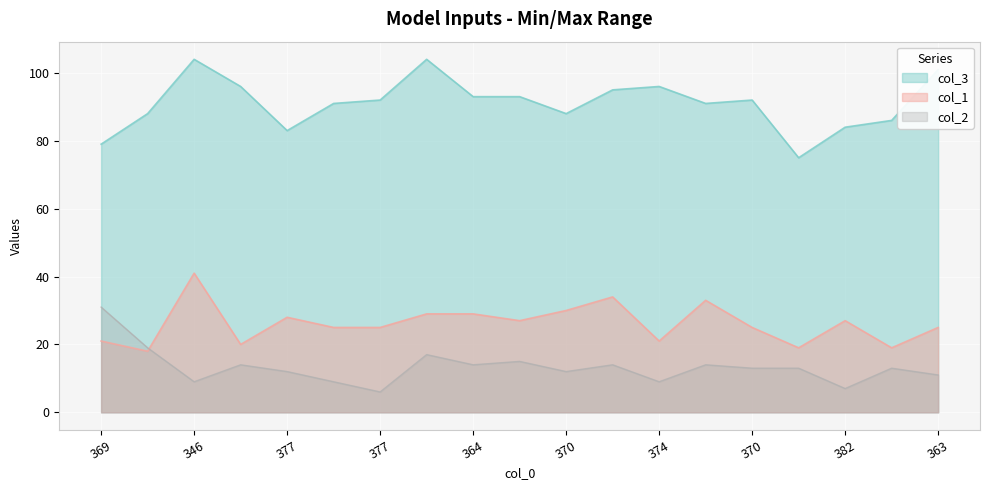

How many values in the col_1 series are below 25?

6